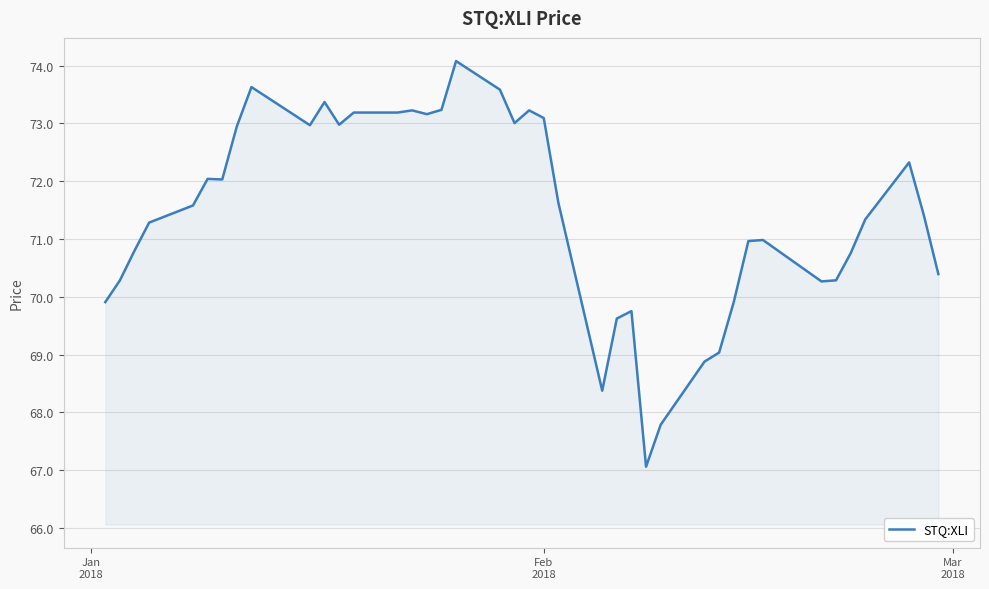

What is the difference between the maximum and minimum values?

7.0